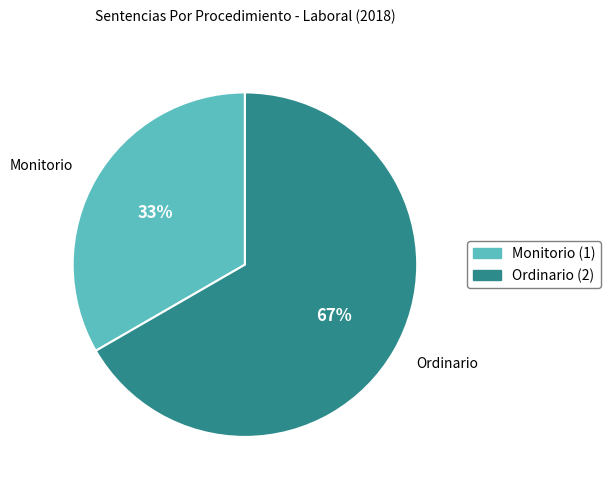

Is there a majority slice in this chart?

Yes